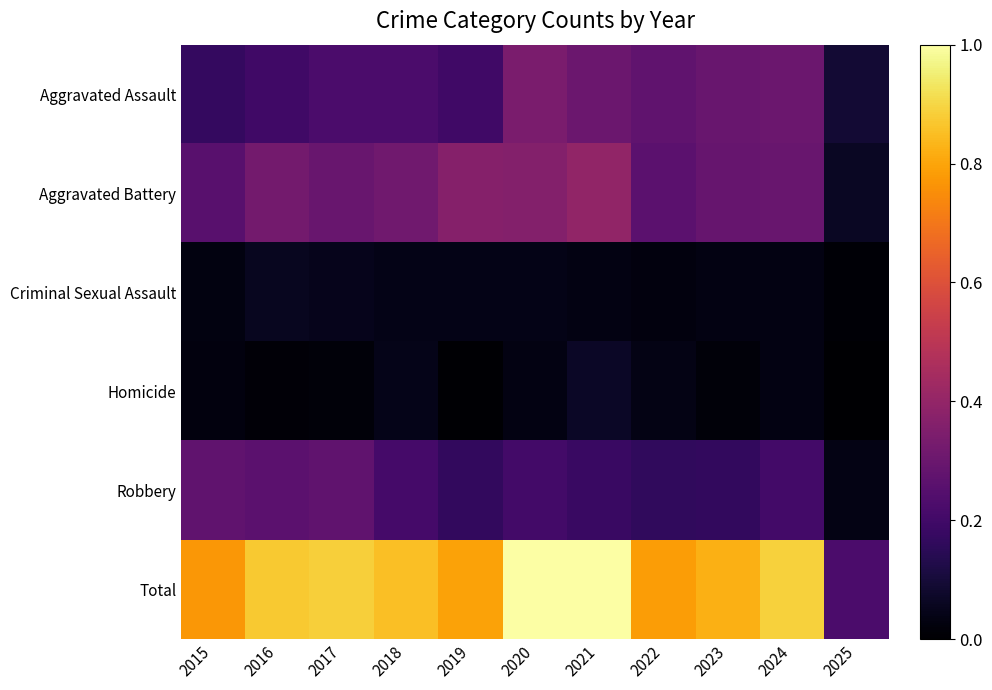

Reading left to right, transcribe all the data shown in this chart.

Aggravated Assault: 2015=0.2	2016=0.2	2017=0.2	2018=0.2	2019=0.2	2020=0.3	2021=0.3	2022=0.3	2023=0.3	2024=0.3	2025=0.1
Aggravated Battery: 2015=0.3	2016=0.3	2017=0.3	2018=0.3	2019=0.4	2020=0.4	2021=0.4	2022=0.3	2023=0.3	2024=0.3	2025=0.1
Criminal Sexual Assault: 2015=0.0	2016=0.1	2017=0.0	2018=0.0	2019=0.0	2020=0.0	2021=0.0	2022=0.0	2023=0.0	2024=0.0	2025=0.0
Homicide: 2015=0.0	2016=0.0	2017=0.0	2018=0.0	2019=0.0	2020=0.0	2021=0.1	2022=0.0	2023=0.0	2024=0.0	2025=0.0
Robbery: 2015=0.3	2016=0.3	2017=0.3	2018=0.2	2019=0.2	2020=0.2	2021=0.2	2022=0.2	2023=0.2	2024=0.2	2025=0.0
Total: 2015=0.8	2016=0.9	2017=0.9	2018=0.9	2019=0.8	2020=1.0	2021=1.0	2022=0.8	2023=0.8	2024=0.9	2025=0.2